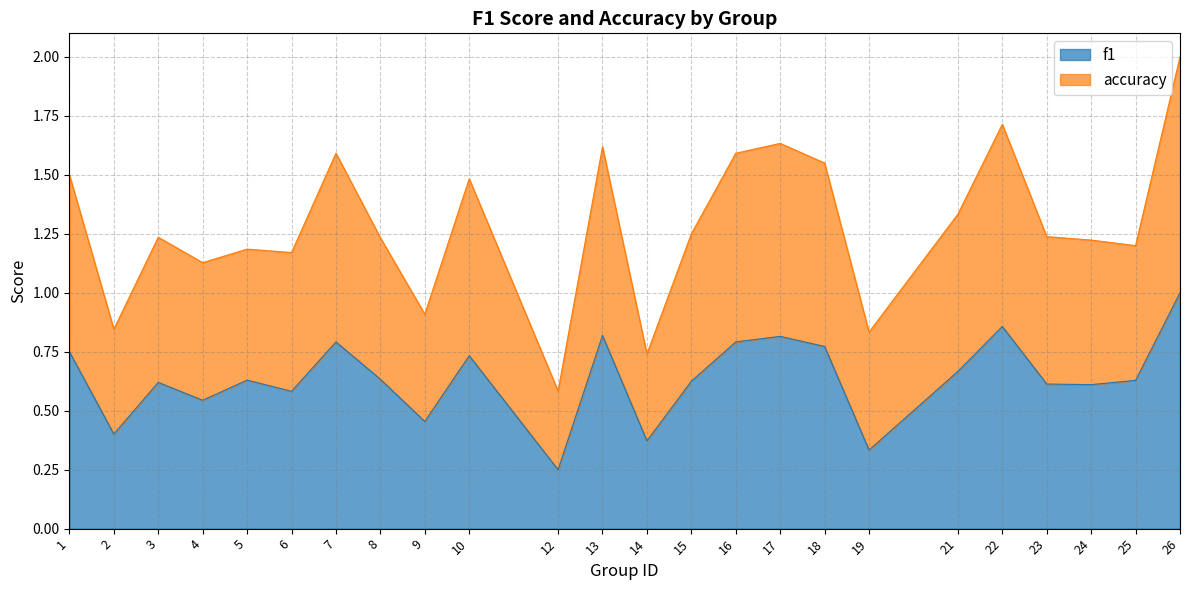

The value of f1 at 16 is 0.4. True or false?

False